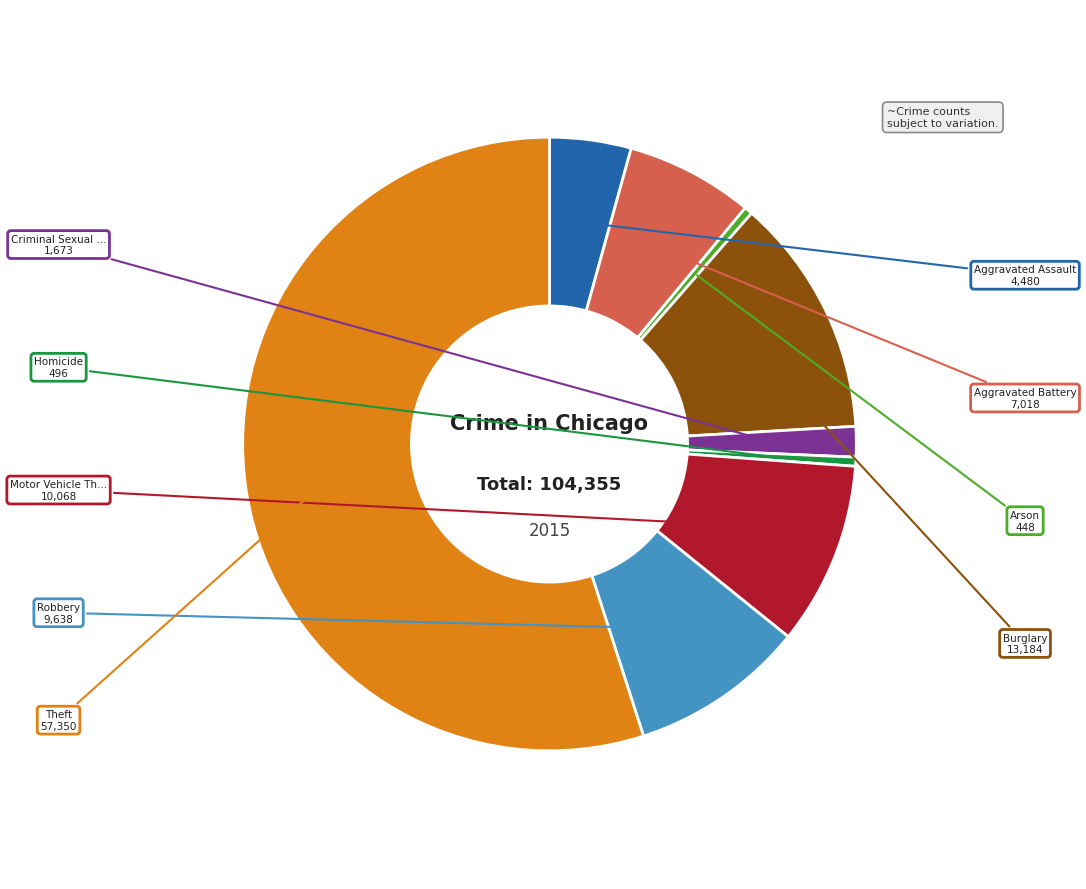

Is there a majority slice in this chart?

Yes